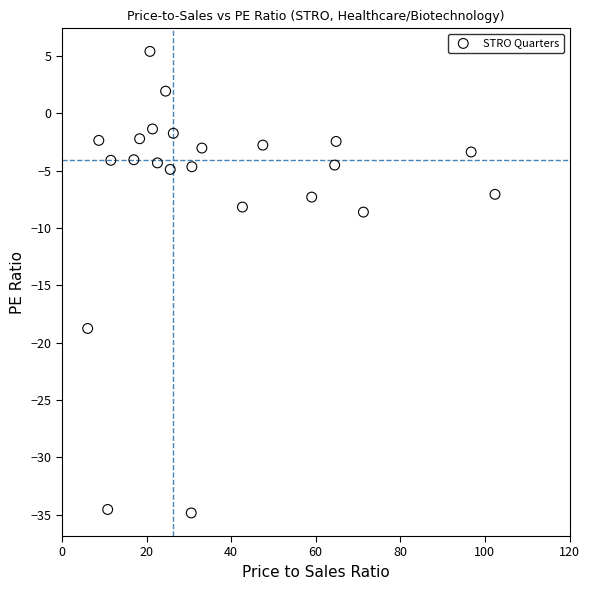

What is the range of X values (max minus min)?

96.3